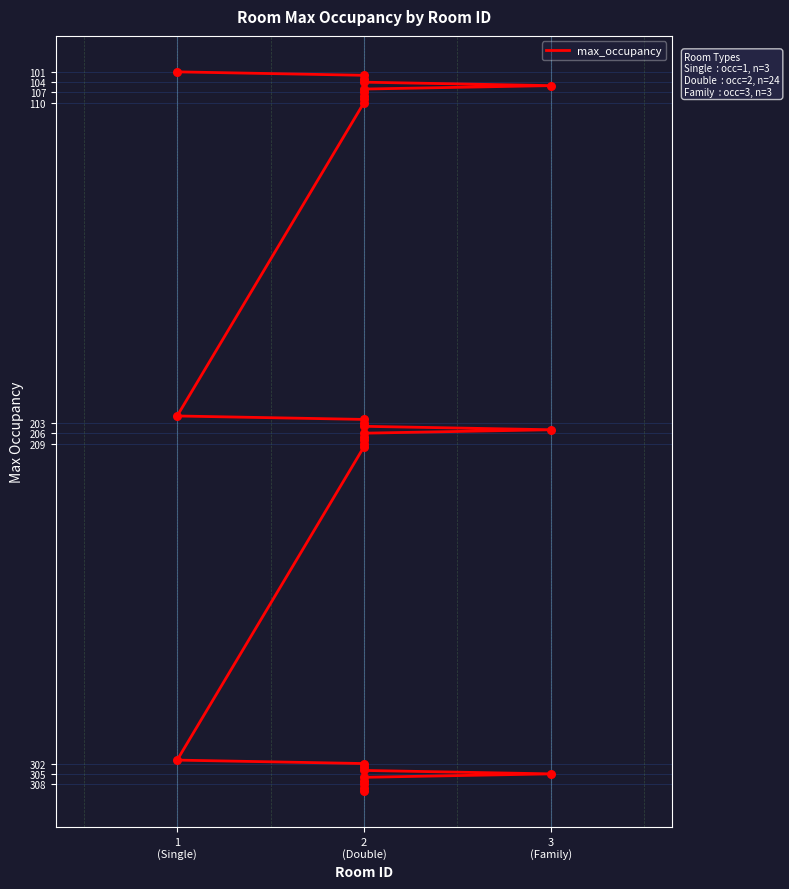

What is the change in value from 3 to 22?

+199